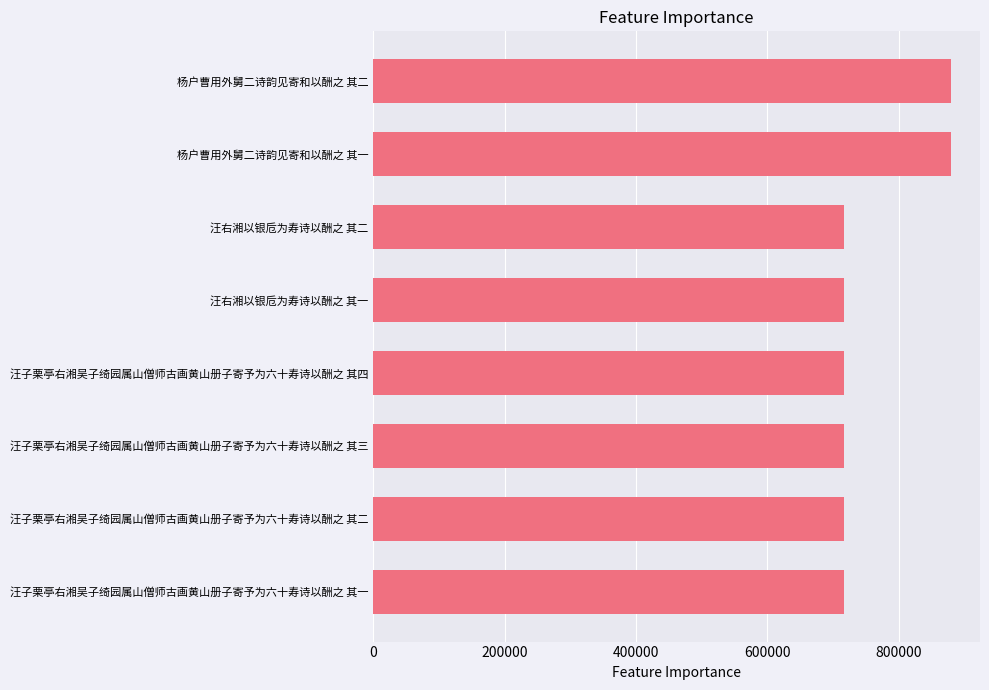

What is the minimum value shown in the chart?

717240